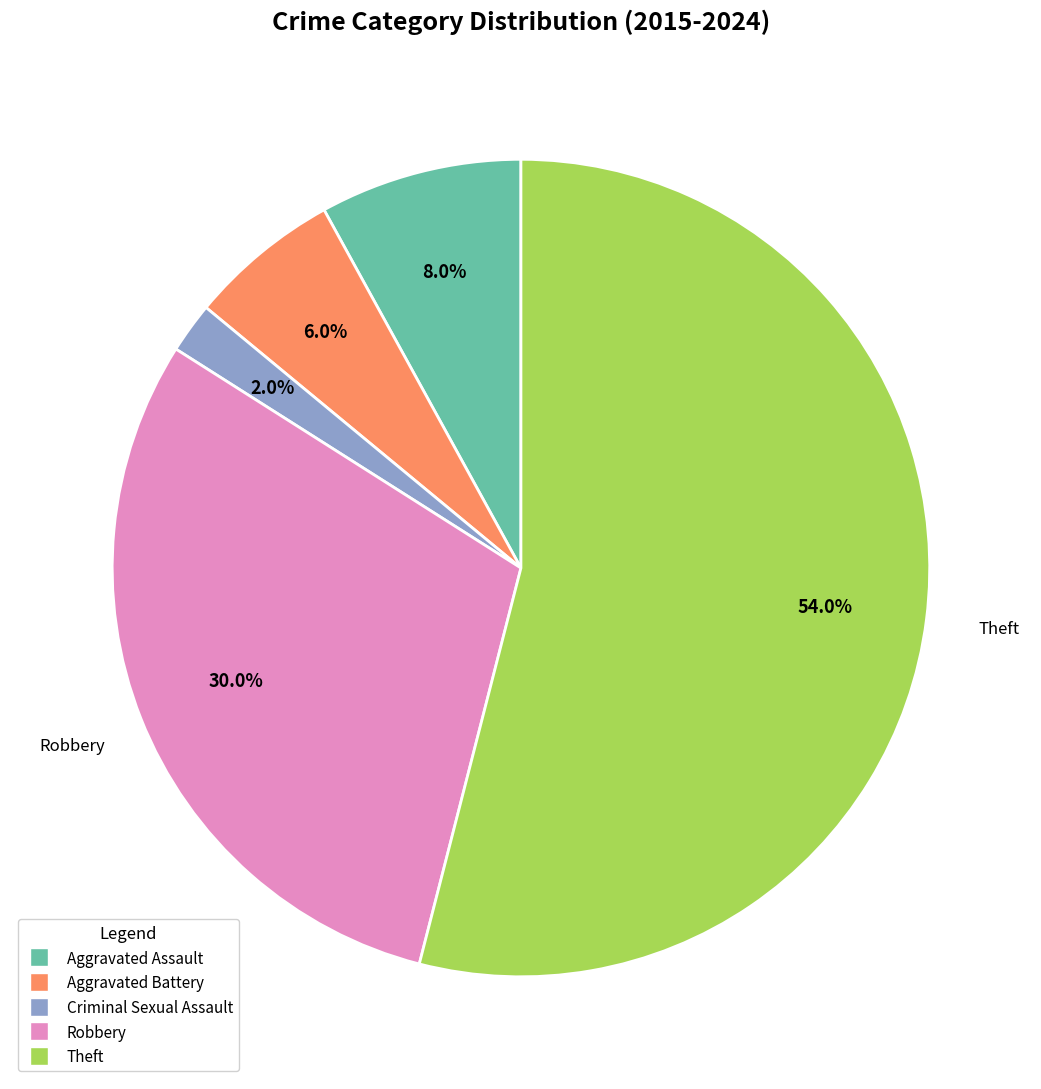

What is the largest slice in the pie chart?

Theft